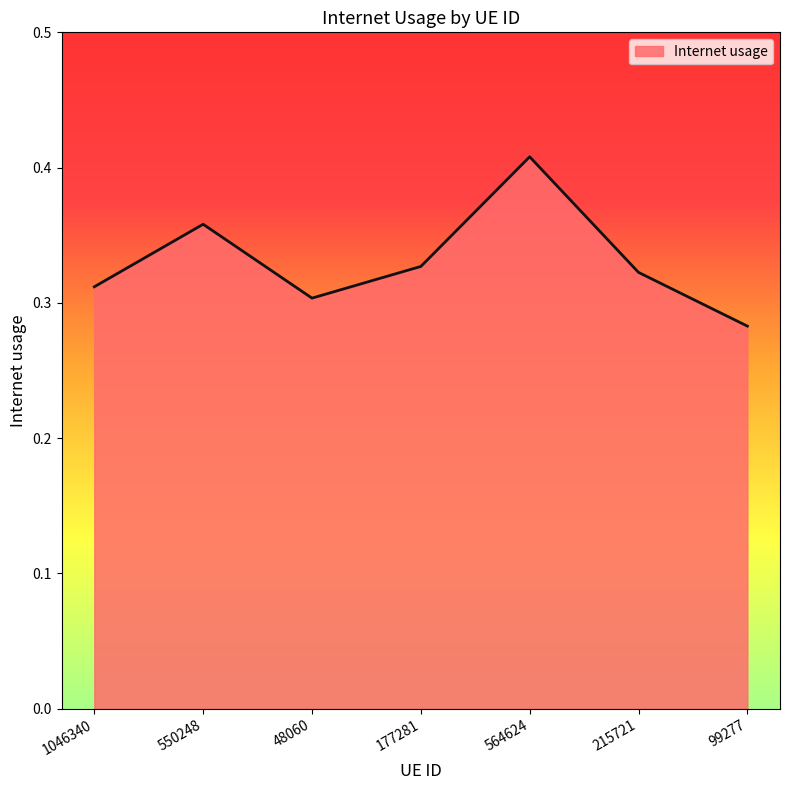

What is the difference between the second highest and minimum values?

0.1